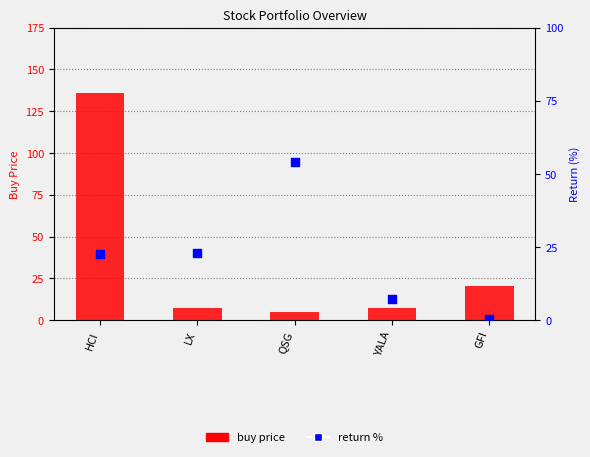

Which series contains the highest Y value?

buy price